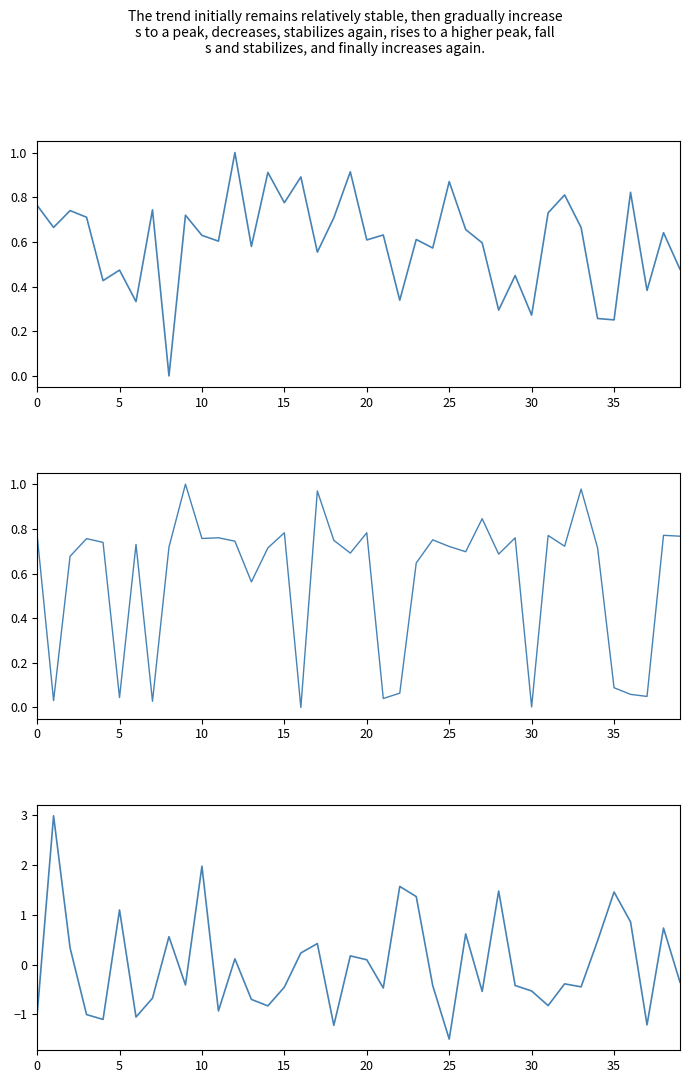

True or false: area under curve has more than 1 interior local peaks.

True